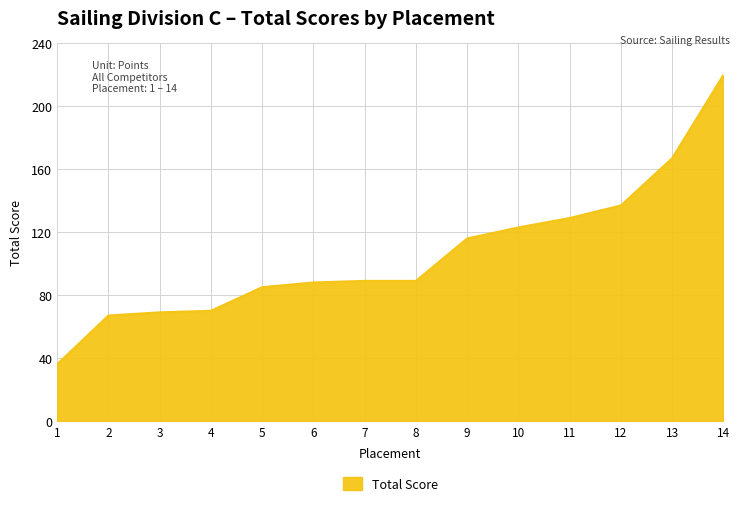

What is the average value?

106